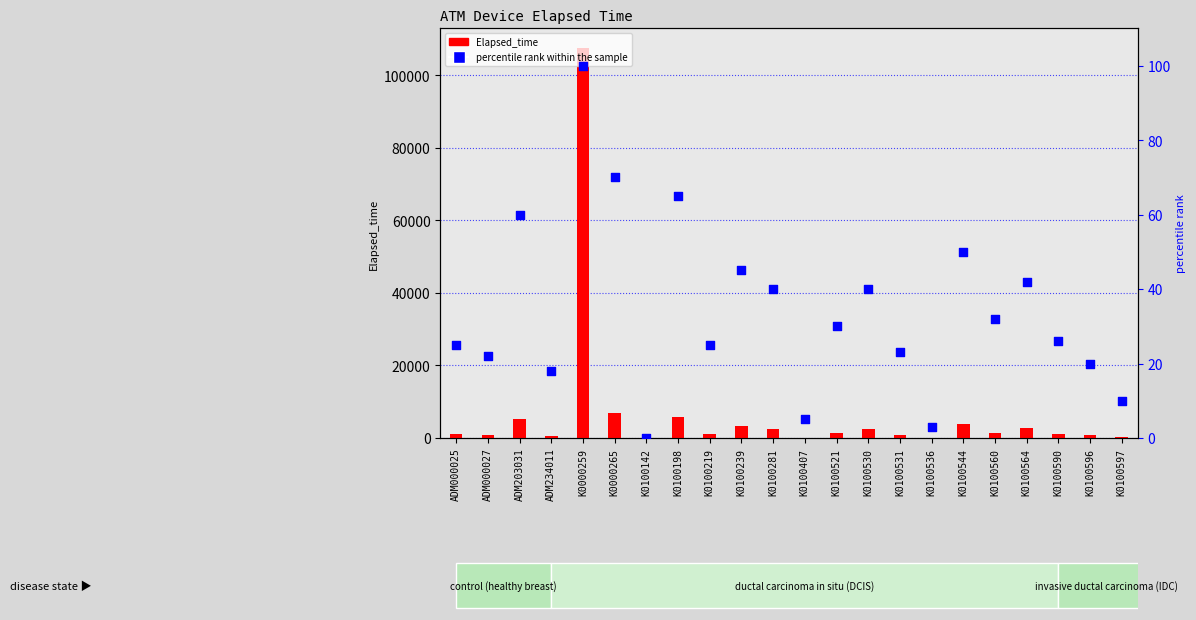

At how many categories does at least one series exceed 53066?

1